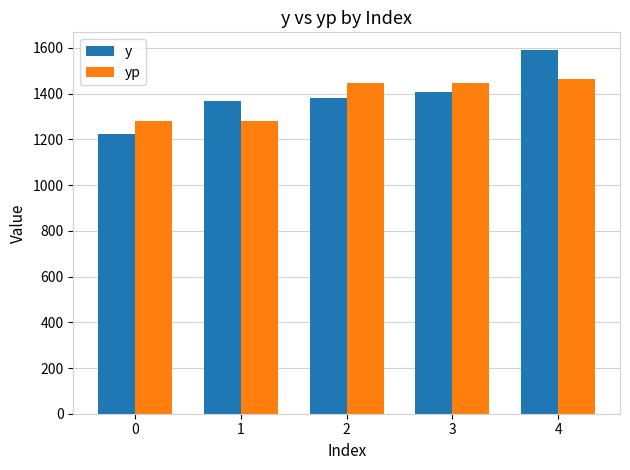

What value does the yp series have at 3?

1445.4